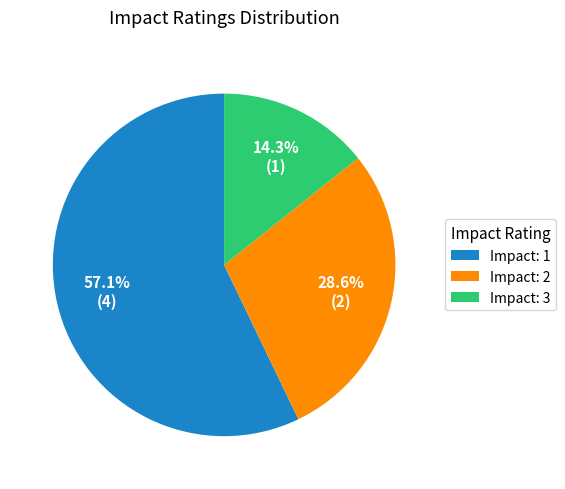

Which slice represents more than half of the pie?

Impact: 1